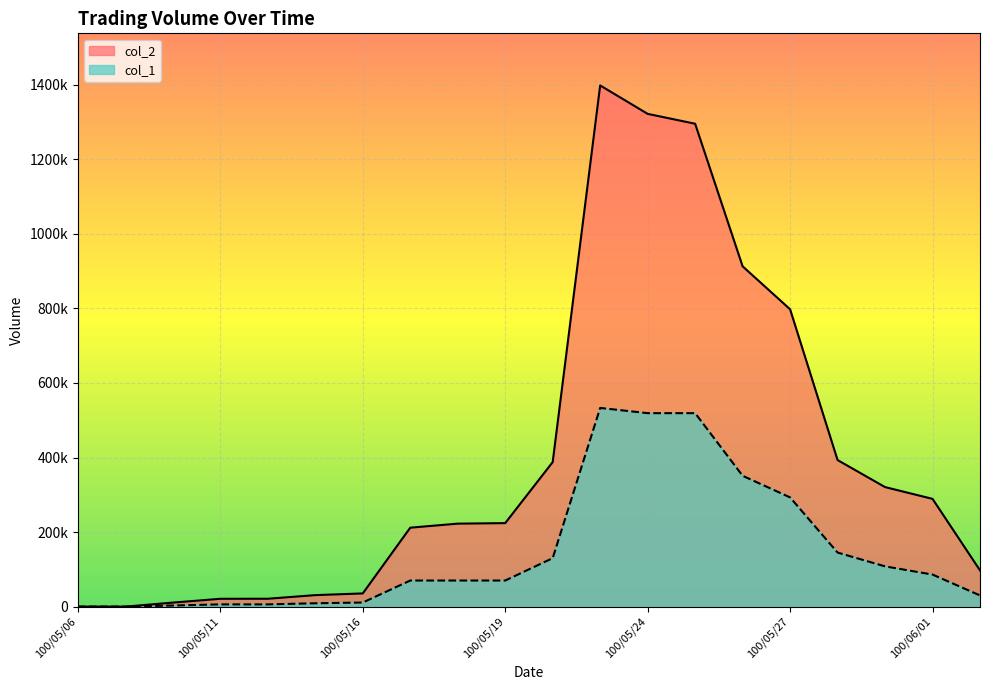

Which label corresponds to the largest value in the chart?

100/05/23